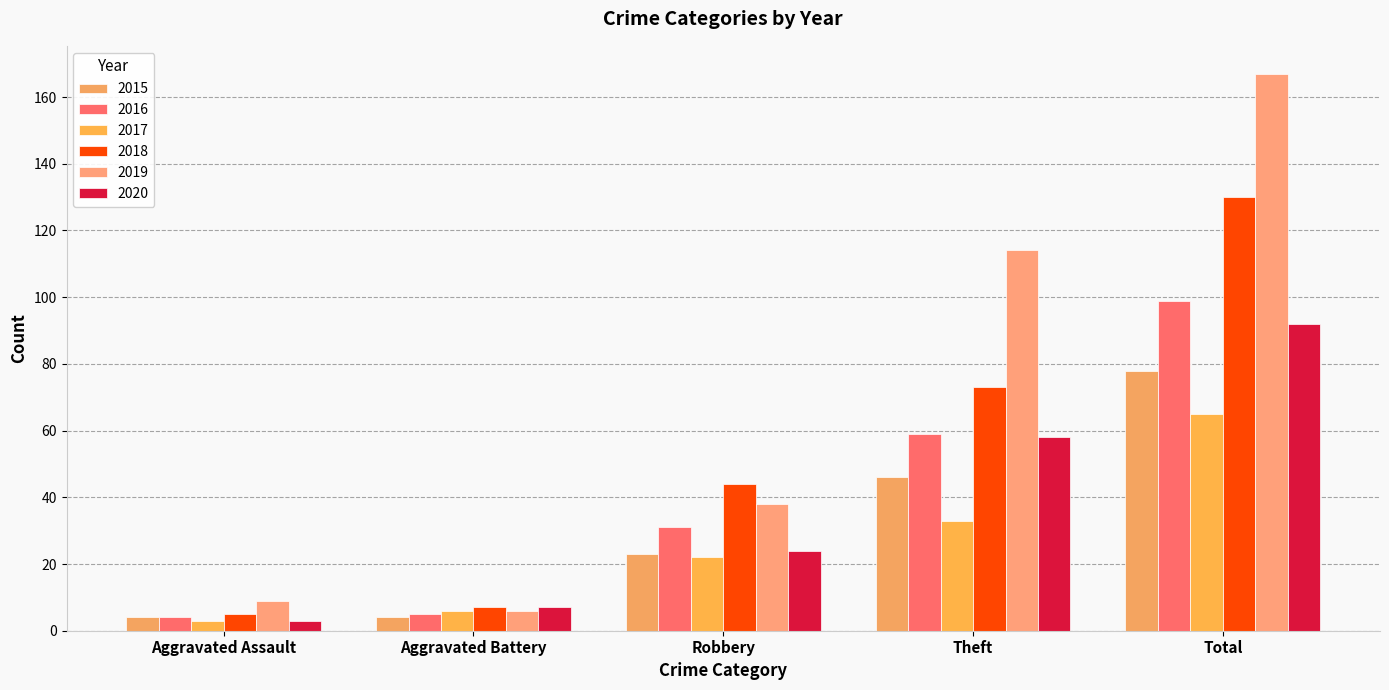

What is the value of the 2015 bar at the 2nd from the left?

4